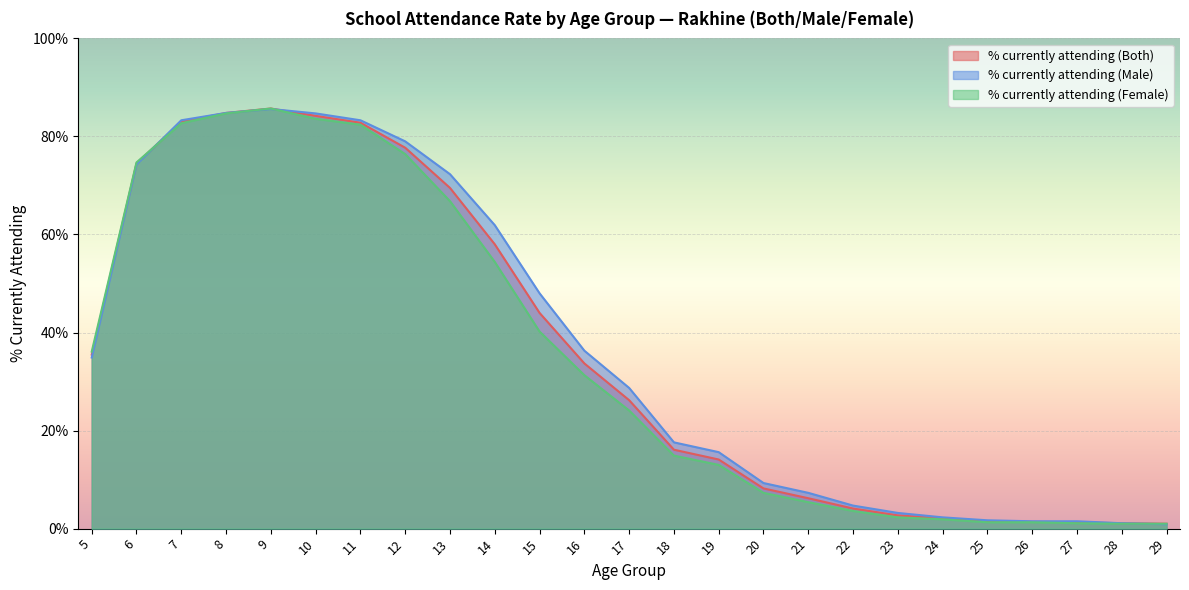

How many interior local peaks does the % currently attending (Both) series have?

1